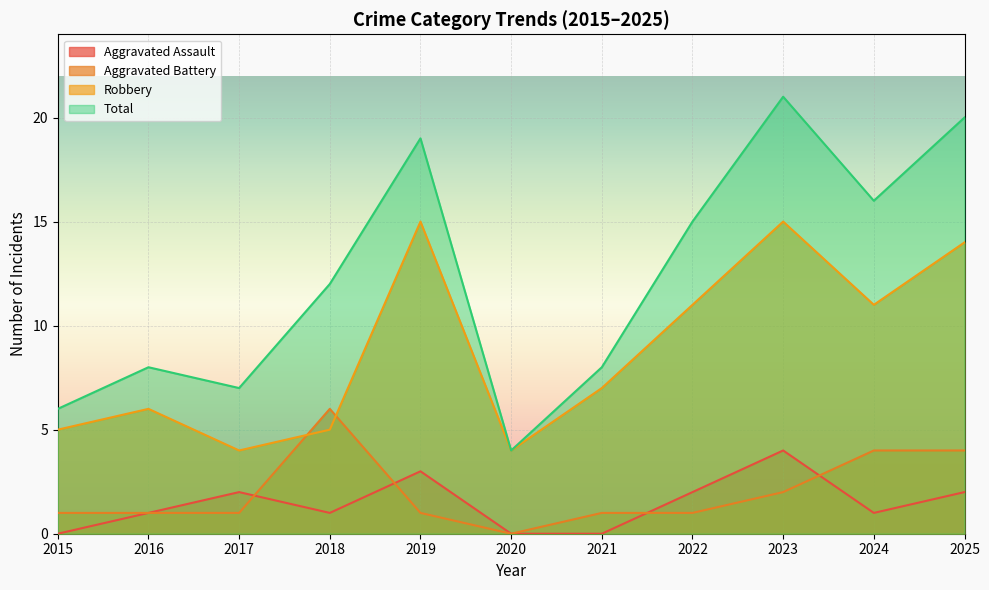

Which series has the largest range (max minus min)?

Total